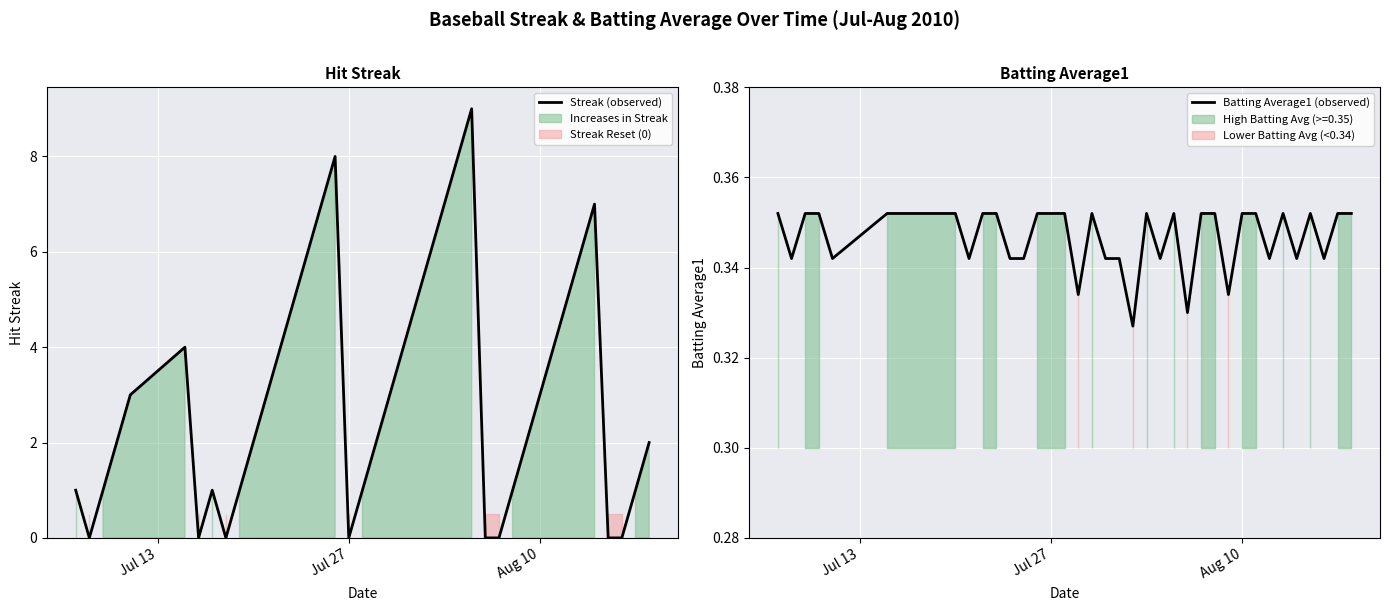

What is the maximum value for Streak (observed)?

9